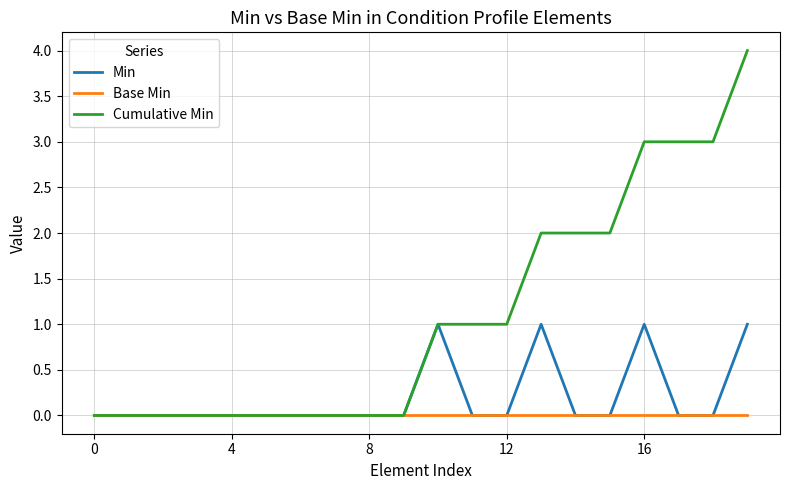

Which series has the widest spread of values?

Cumulative Min